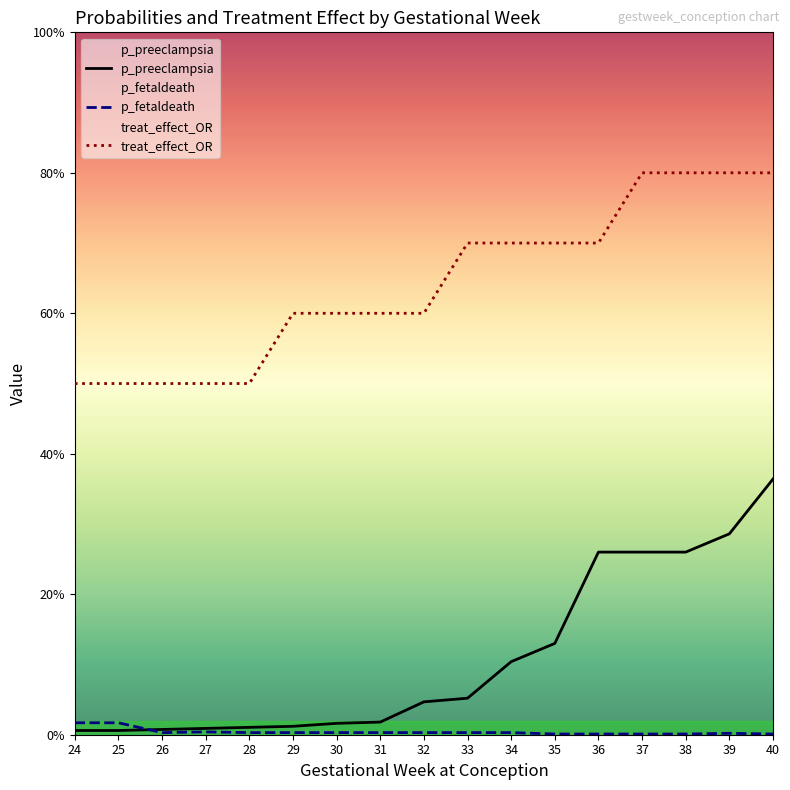

What is the total value across all series at 24?

0.5